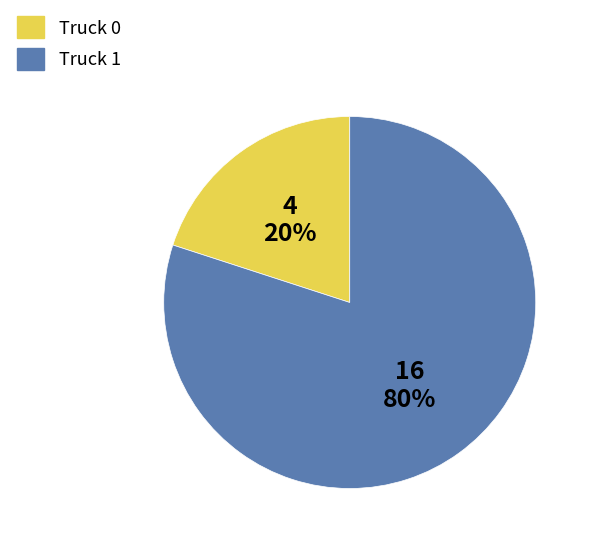

Which slice is the smallest?

Truck 0